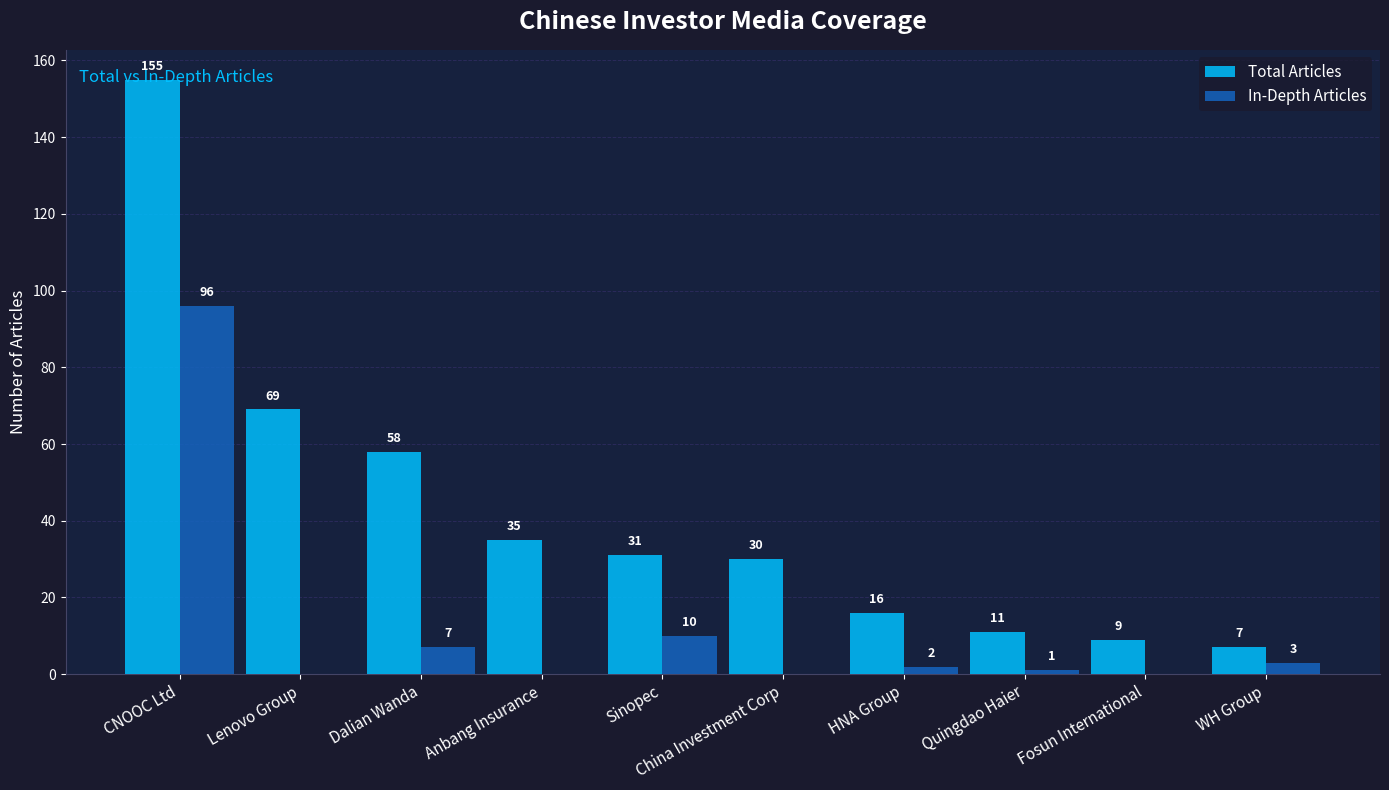

What is the sum of all In-Depth Articles values?

119